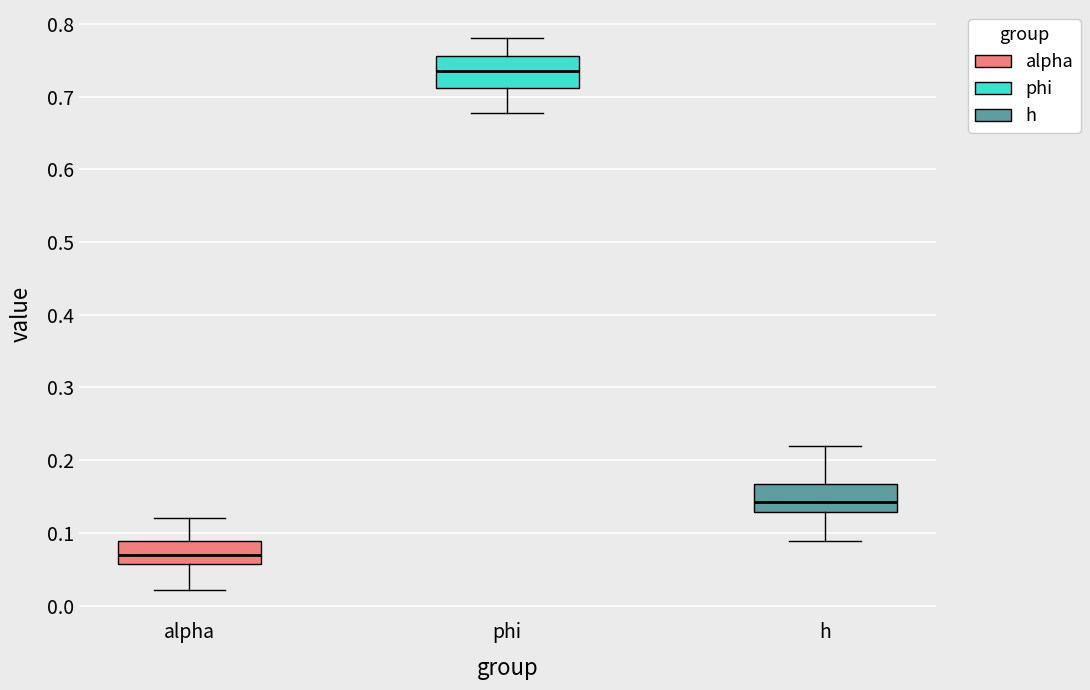

Reading left to right, read every box against the y-axis: the position of its median line, the range the box covers, and the ends of its whiskers. The values are not printed on the chart, so give them approximately, as read against the axis.

alpha: median 0.07, box 0.06 to 0.09, whiskers 0.02 to 0.12
phi: median 0.74, box 0.71 to 0.76, whiskers 0.68 to 0.78
h: median 0.14, box 0.13 to 0.17, whiskers 0.09 to 0.22